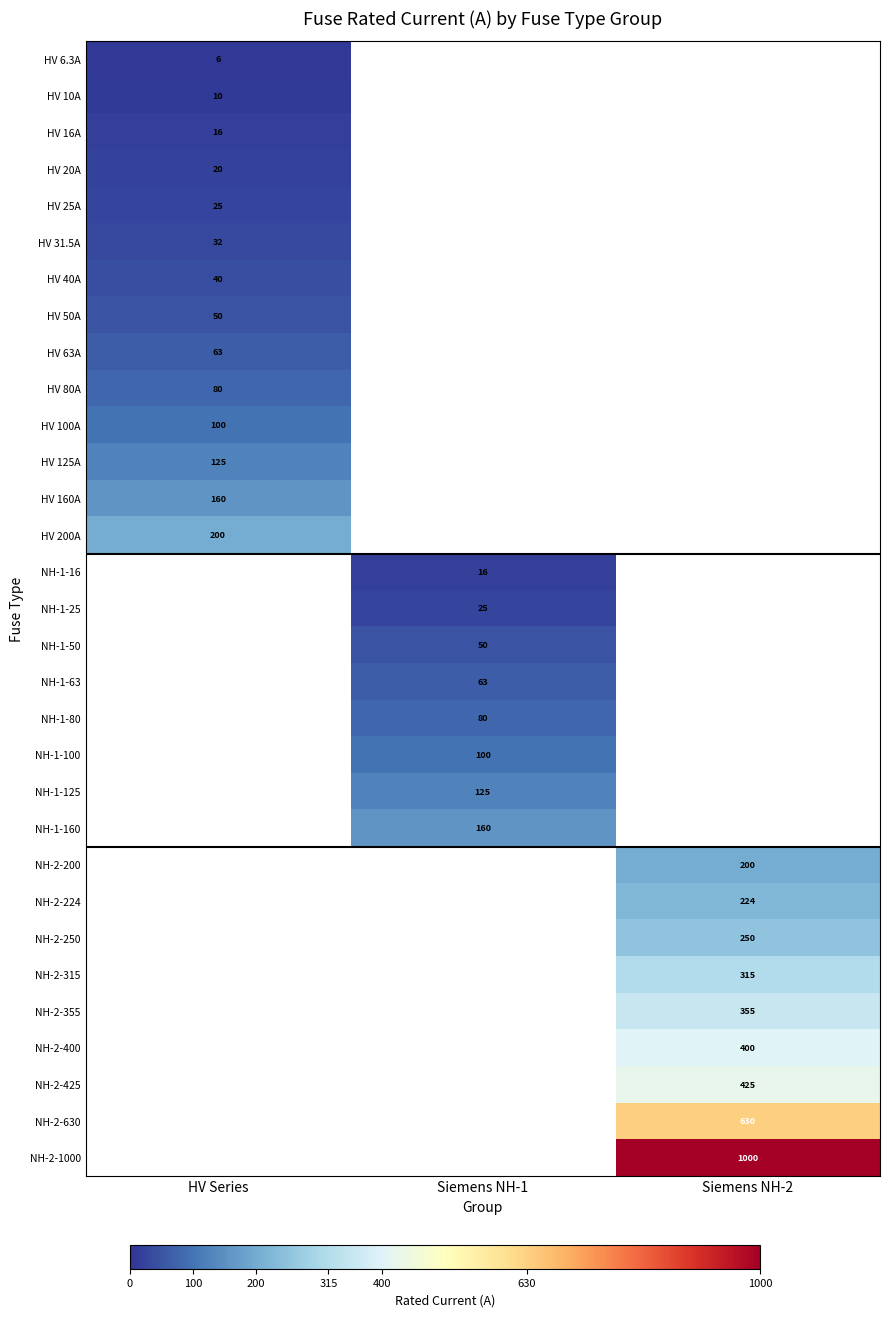

True or false: HV 20A has a value of 20.0 at HV Series.

True